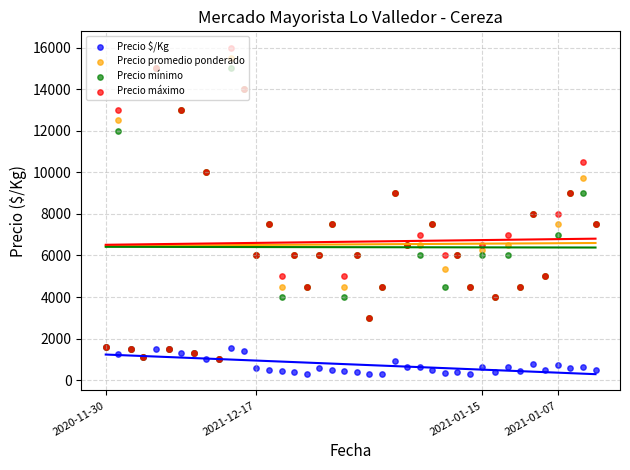

What are all the series names shown in the legend?

Precio $/Kg, Precio promedio ponderado, Precio mínimo, Precio máximo